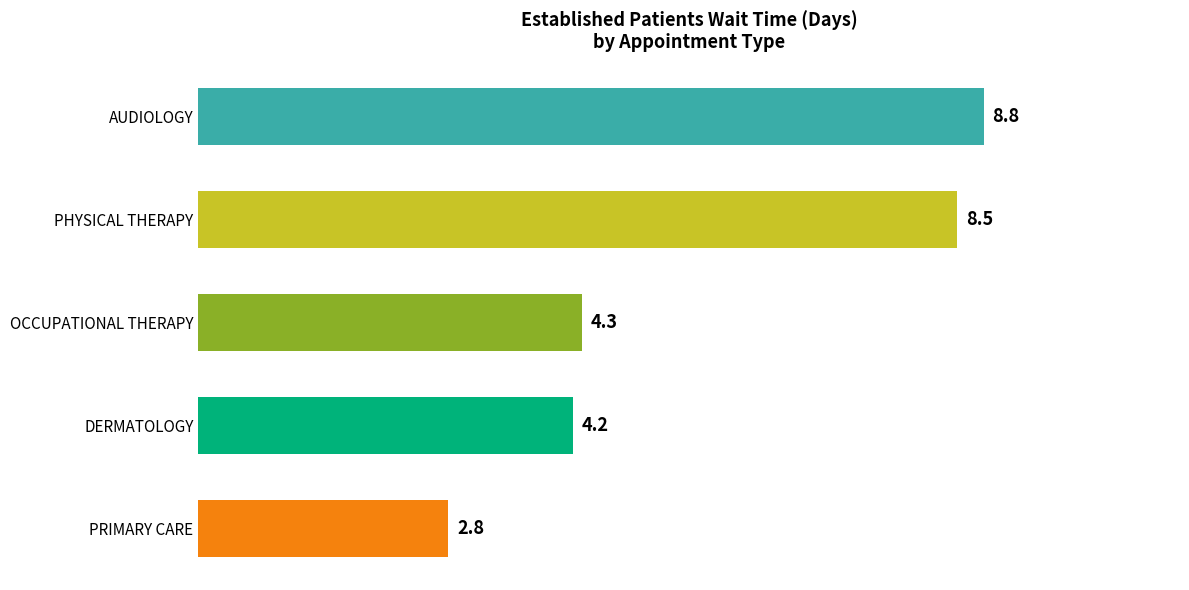

What is the difference between the second highest and second lowest values?

4.3